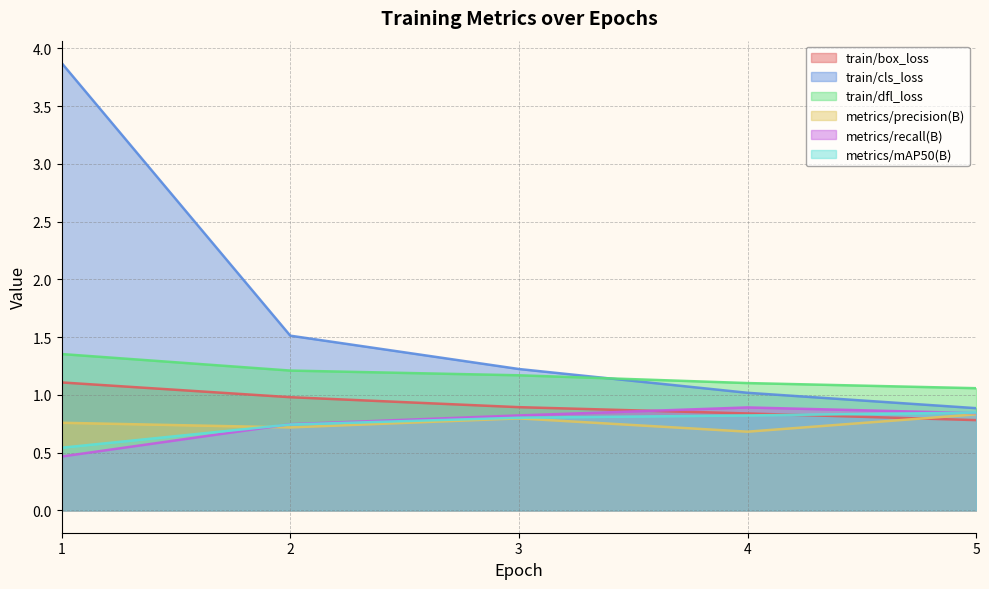

How many train/dfl_loss values are between 1 and 2?

5